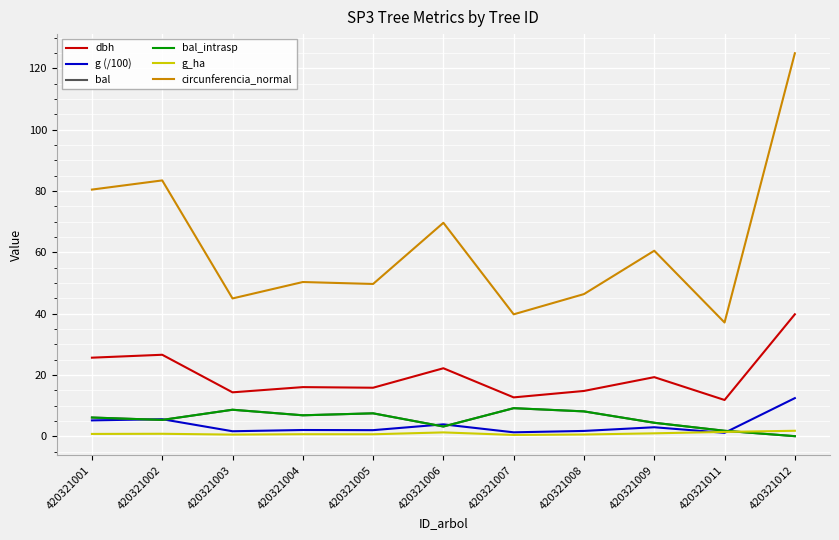

True or false: bal and bal_intrasp intersect in this chart.

False